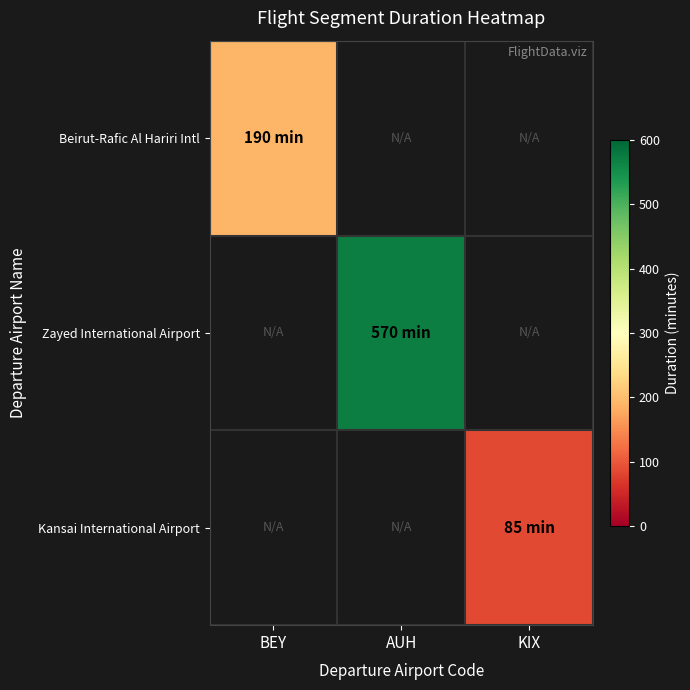

Which label corresponds to the largest value in the chart?

AUH